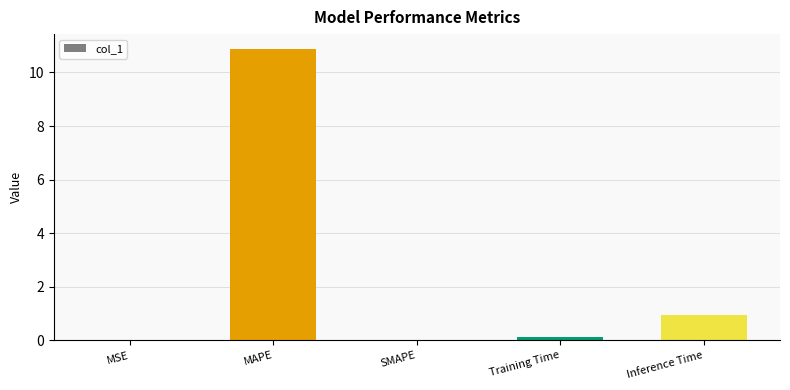

What is the sum of all values?

11.9